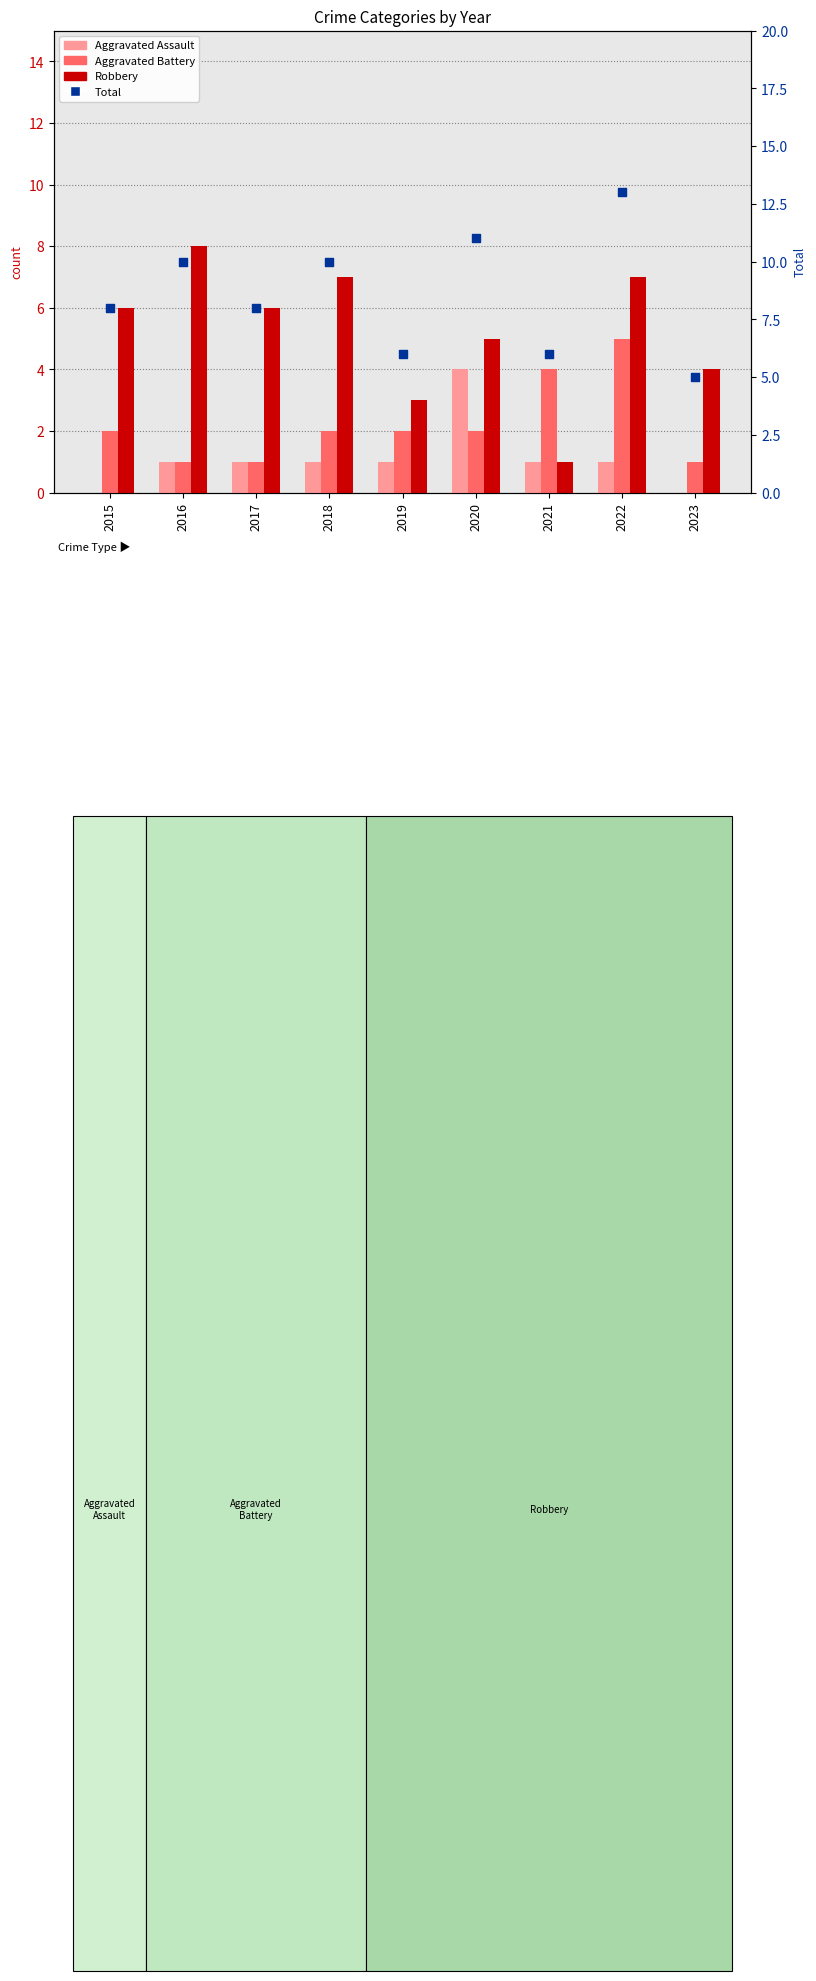

What is the total value across all series at 2022?

26